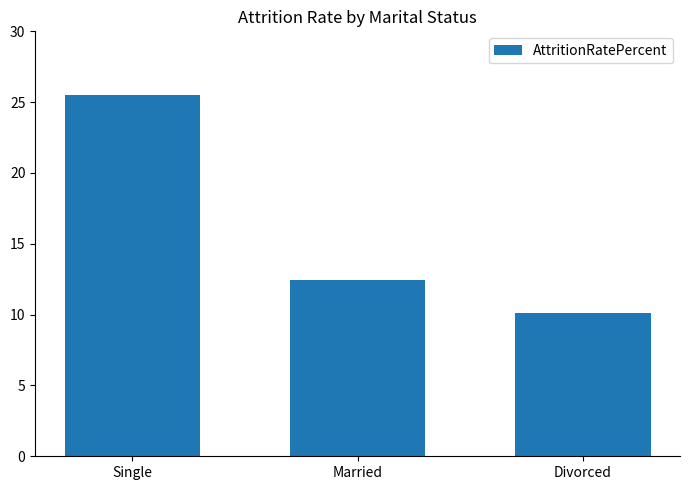

Which has a higher value, Married or Divorced?

Married